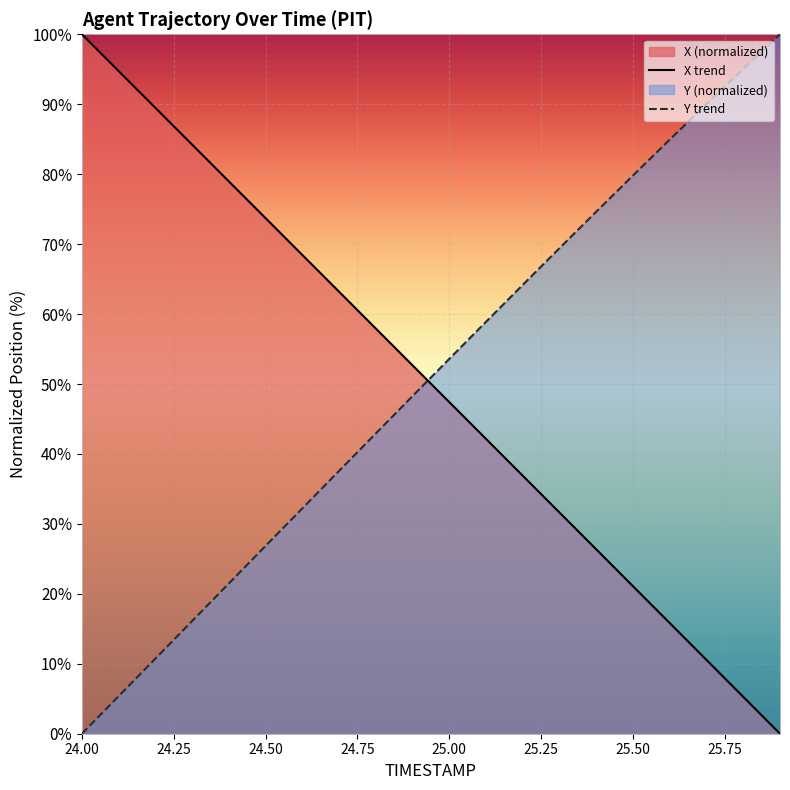

Where do Y and X first cross each other?

24.9 and 25.0